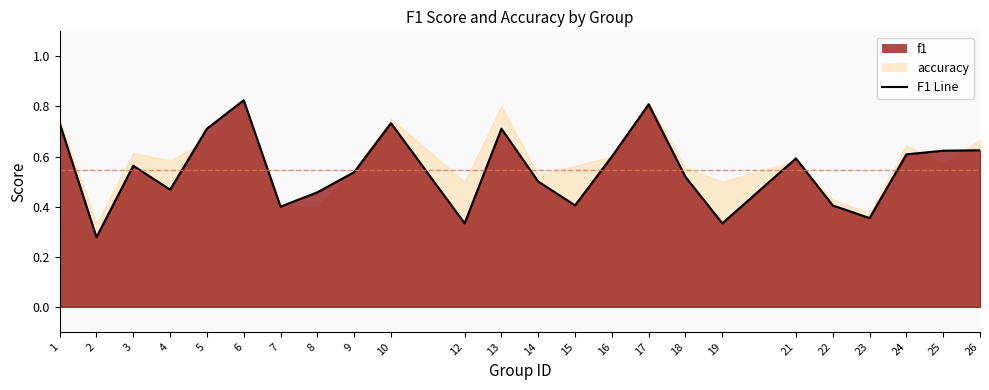

What is the smallest value displayed?

0.3